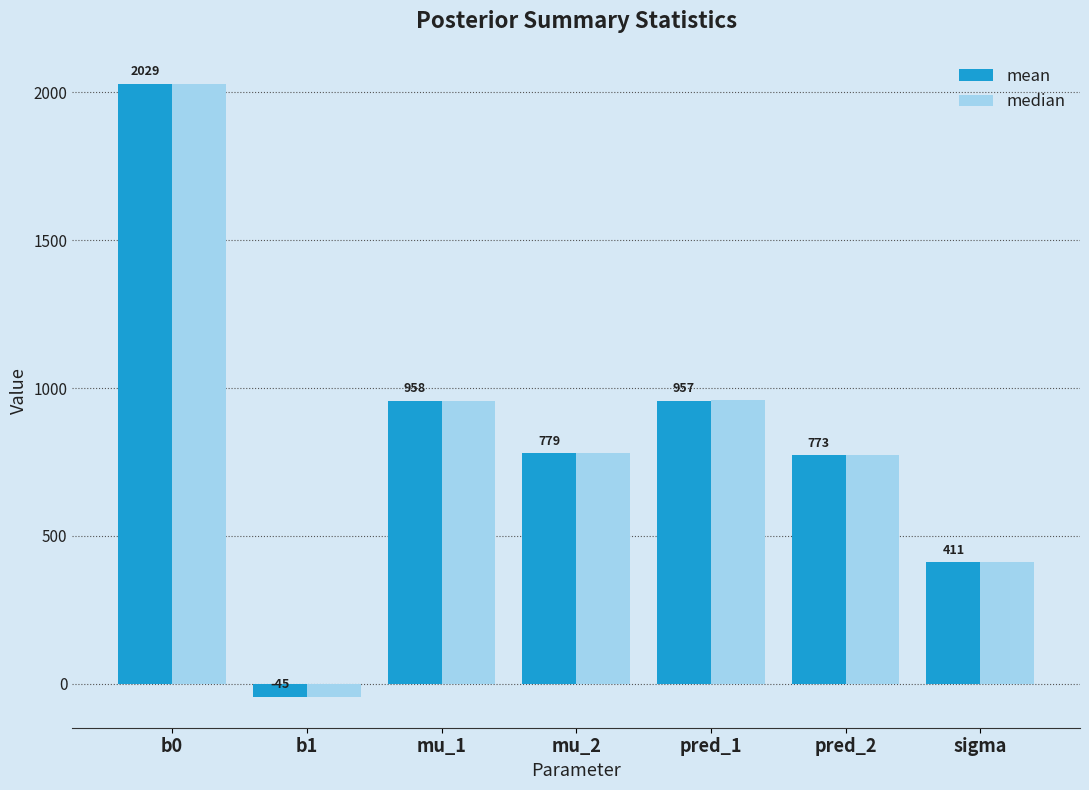

Rank the categories by mean value from lowest to highest.

b1, sigma, pred_2, mu_2, pred_1, mu_1, b0